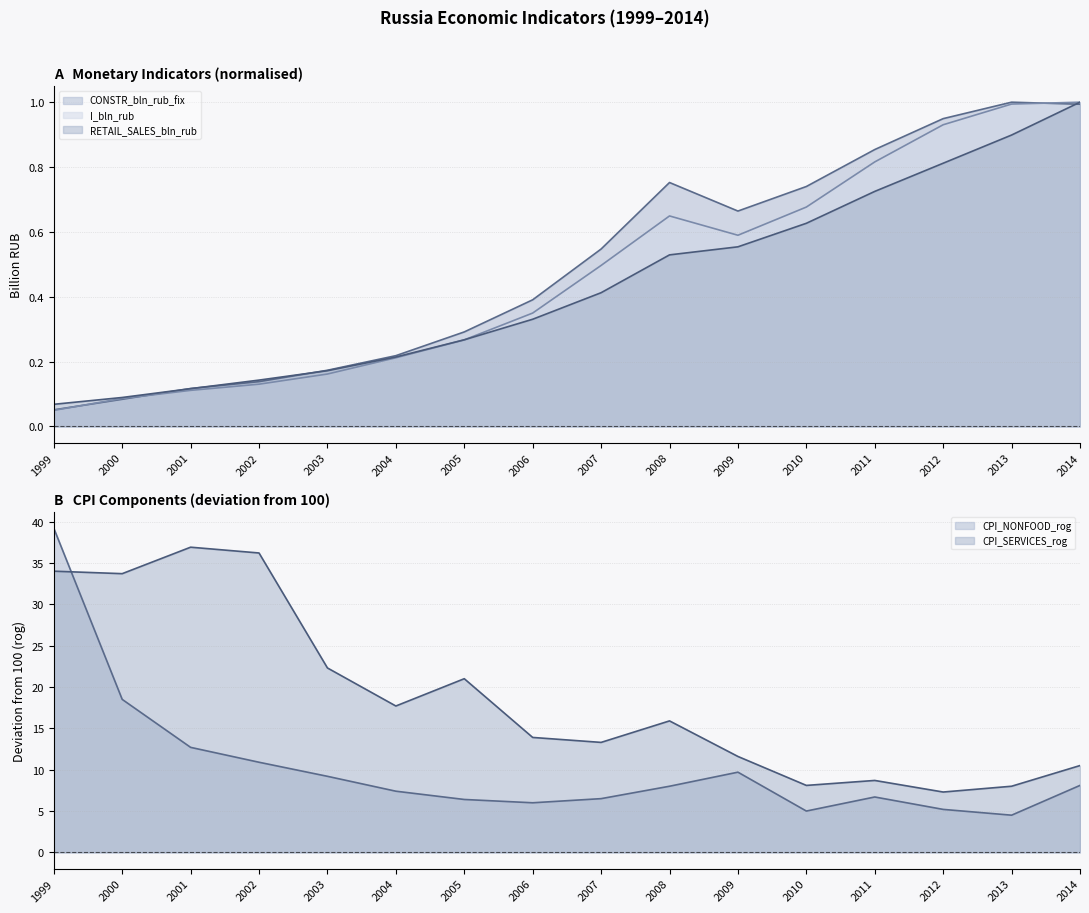

What value does the I_bln_rub series have at 2007?

0.5